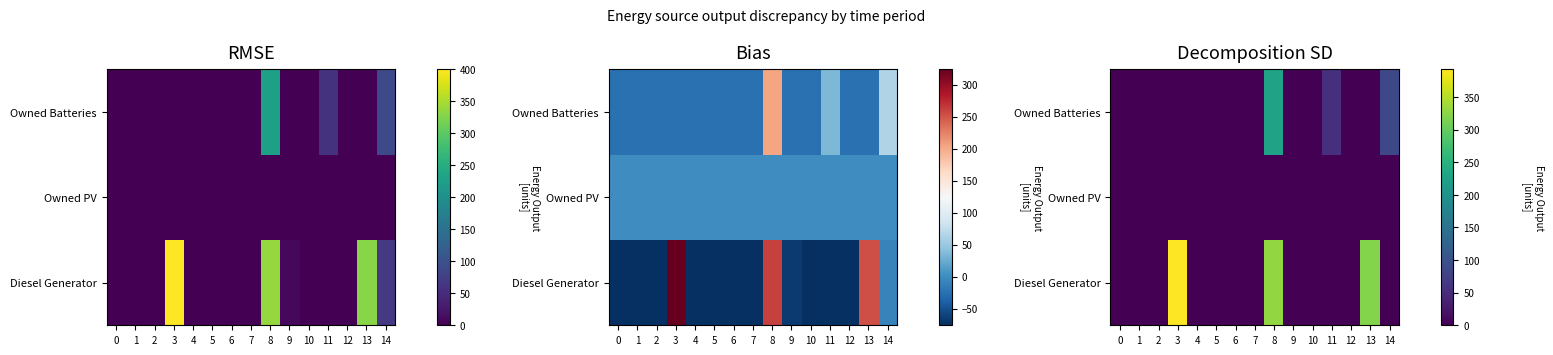

At which category does the chart reach its peak across all series?

3